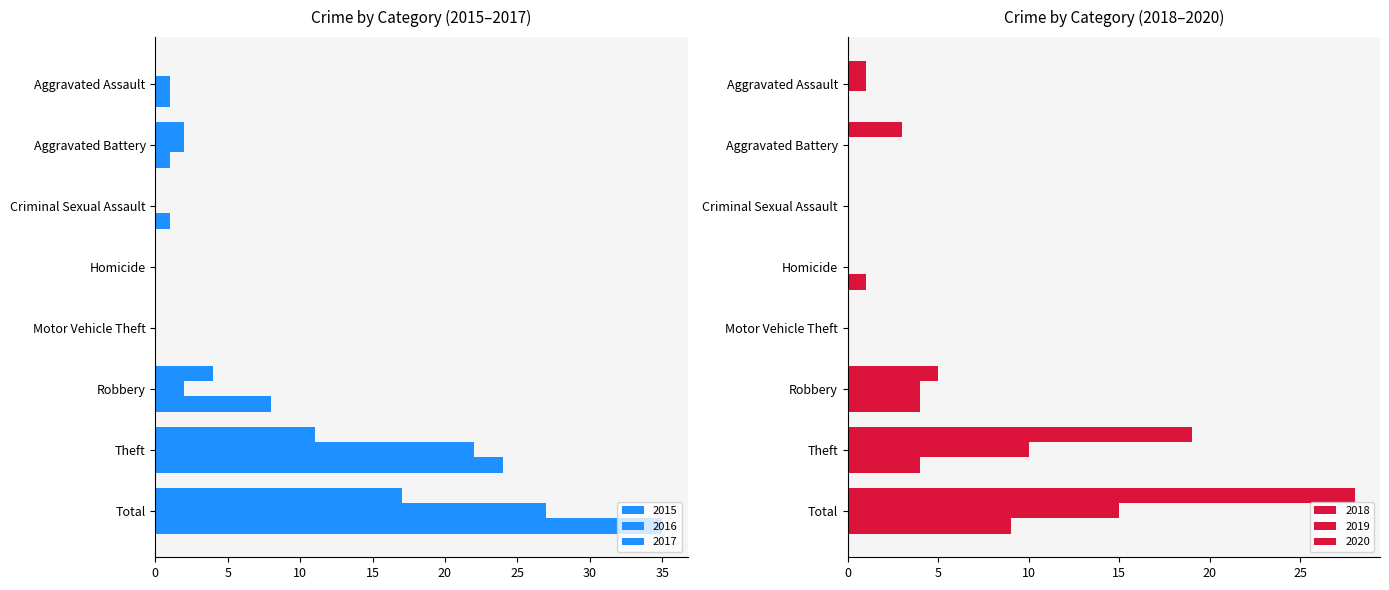

What is the difference between the 2020 values at Total and Robbery?

5